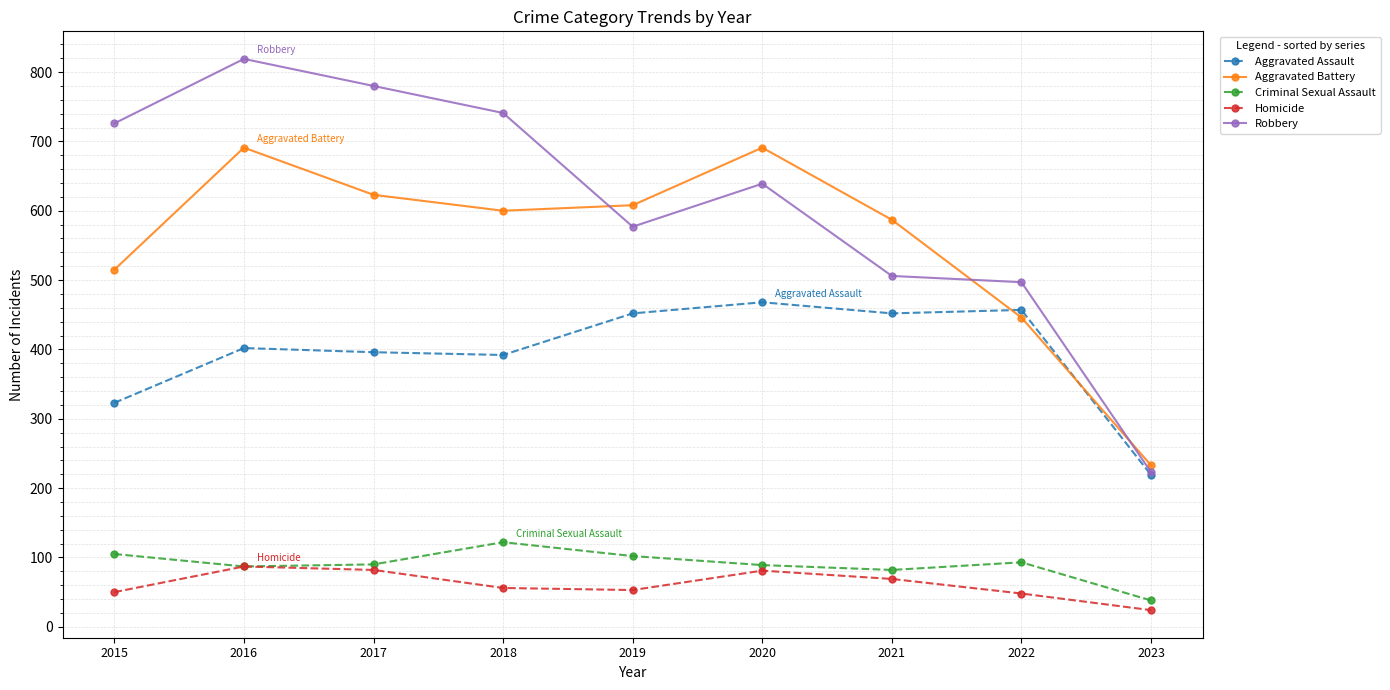

What is the difference between the Robbery values at 2023 and 2018?

518